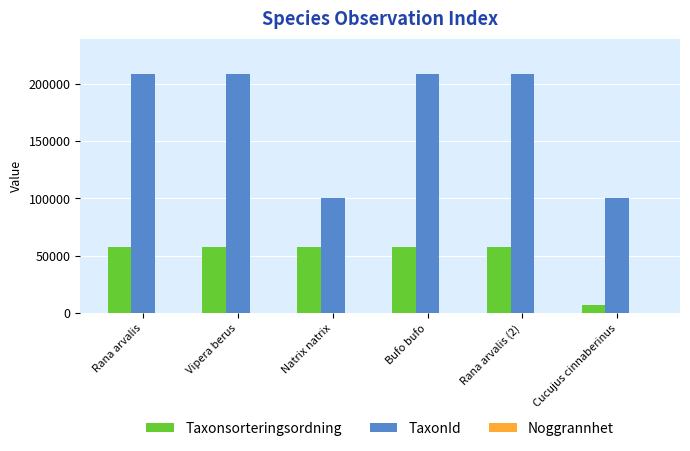

Which series changed the most between Bufo bufo and Cucujus cinnaberinus?

TaxonId